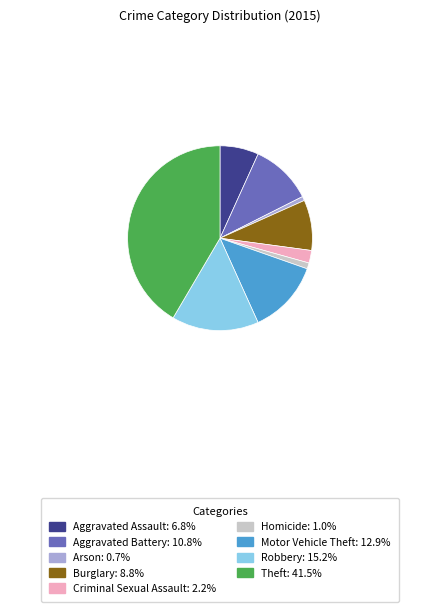

Which slice is the largest?

Theft